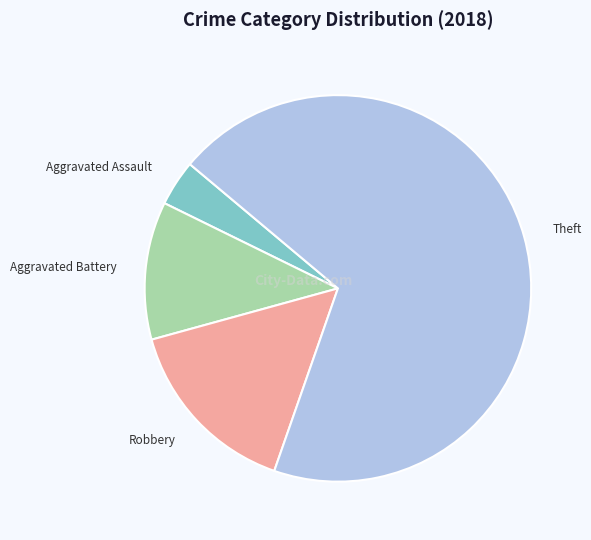

Do Robbery and Aggravated Assault together represent more than half of the pie?

No